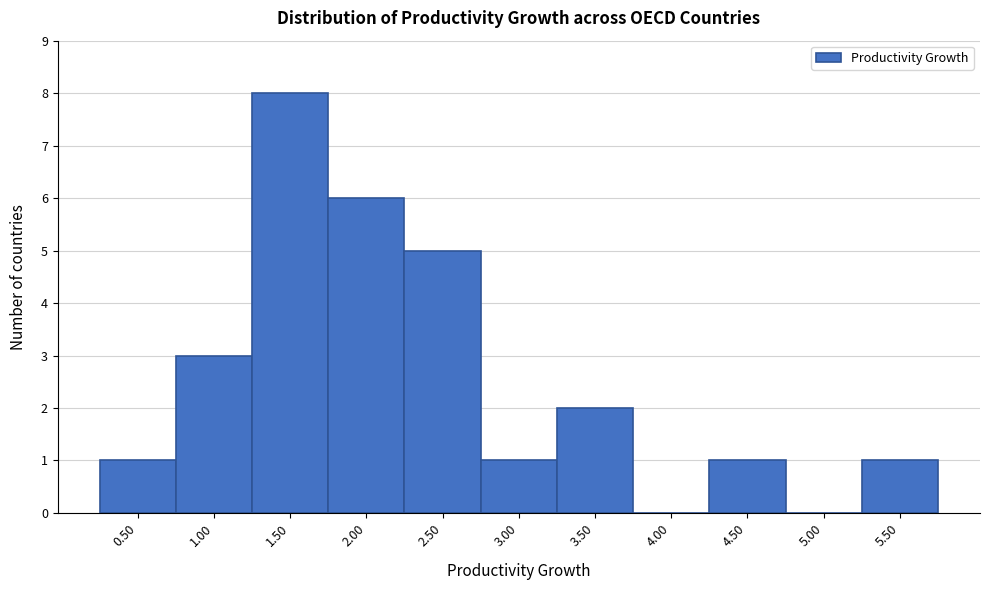

Reading left to right, extract all data points from this chart.

0.50=1	1.00=3	1.50=8	2.00=6	2.50=5	3.00=1	3.50=2	4.00=0	4.50=1	5.00=0	5.50=1